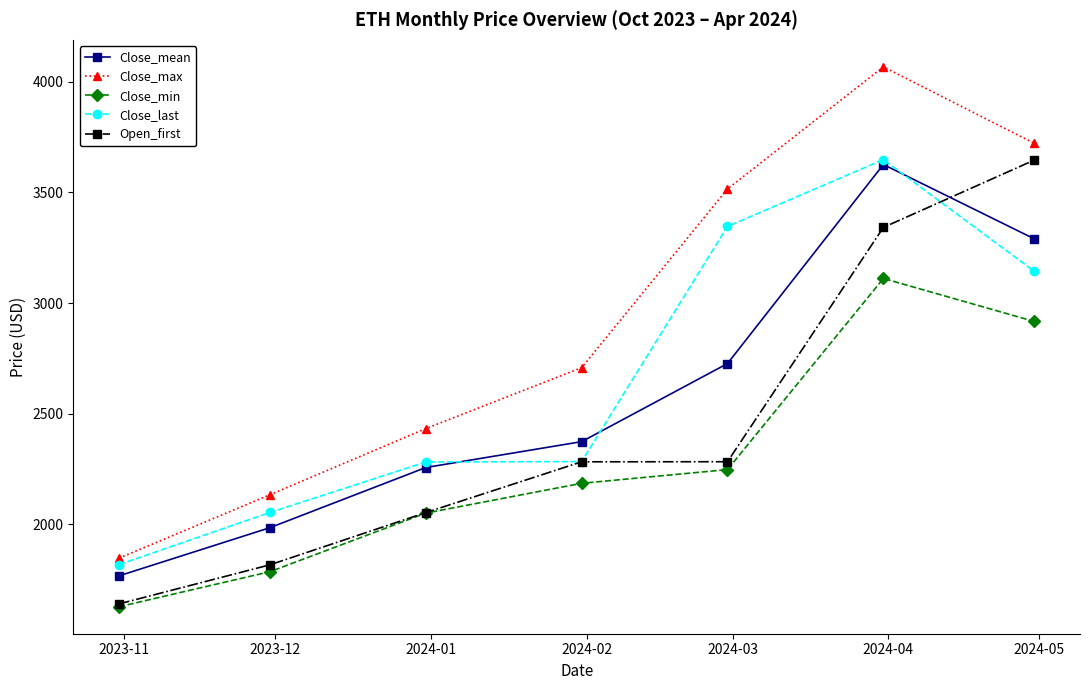

At how many categories does at least one series exceed 2967?

3